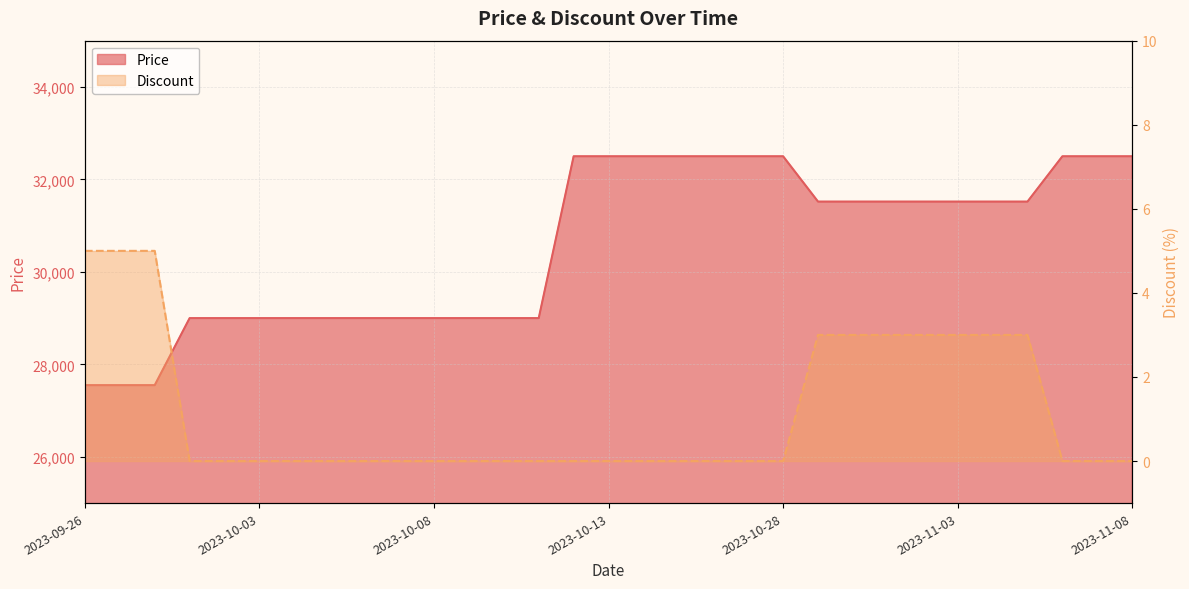

At which label is Discount closest to 2?

2023-10-29